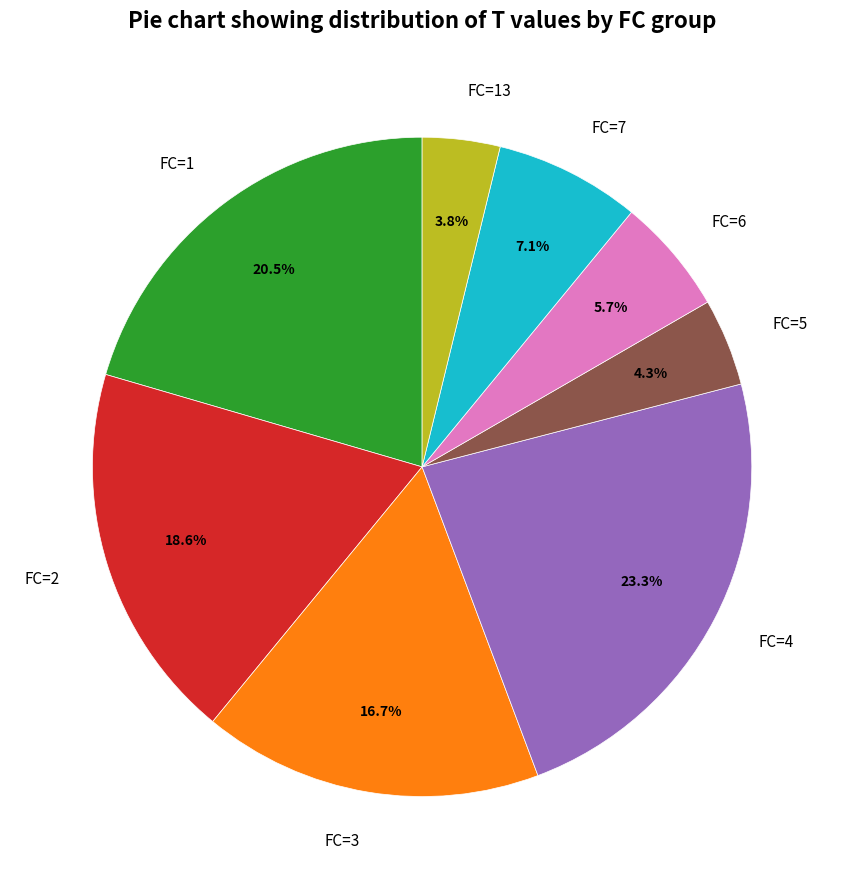

Does FC=3 represent more than half of the total?

No